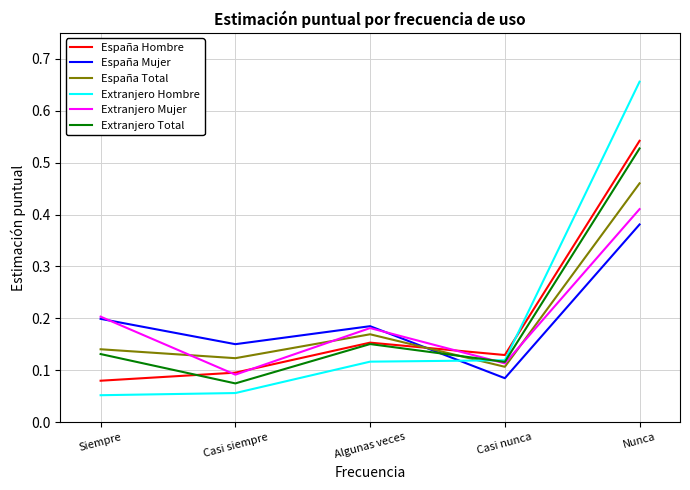

Which series has the widest spread of values?

Extranjero Hombre